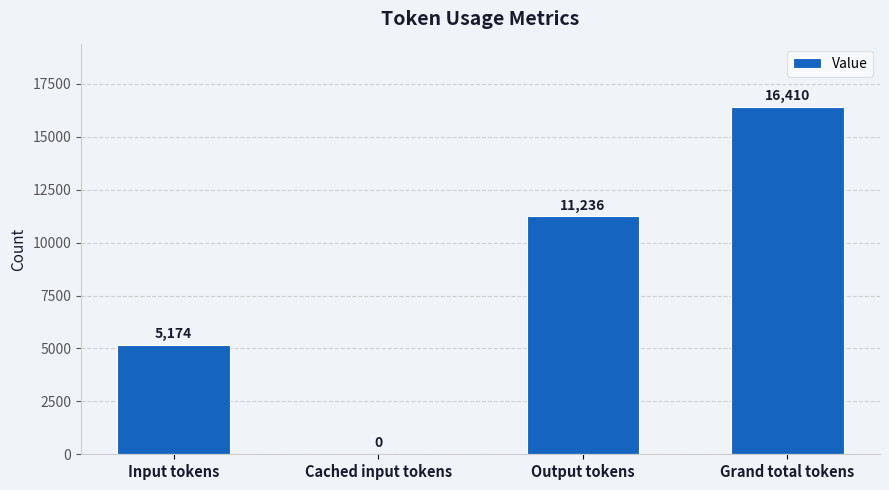

What is the sum of all values?

32820